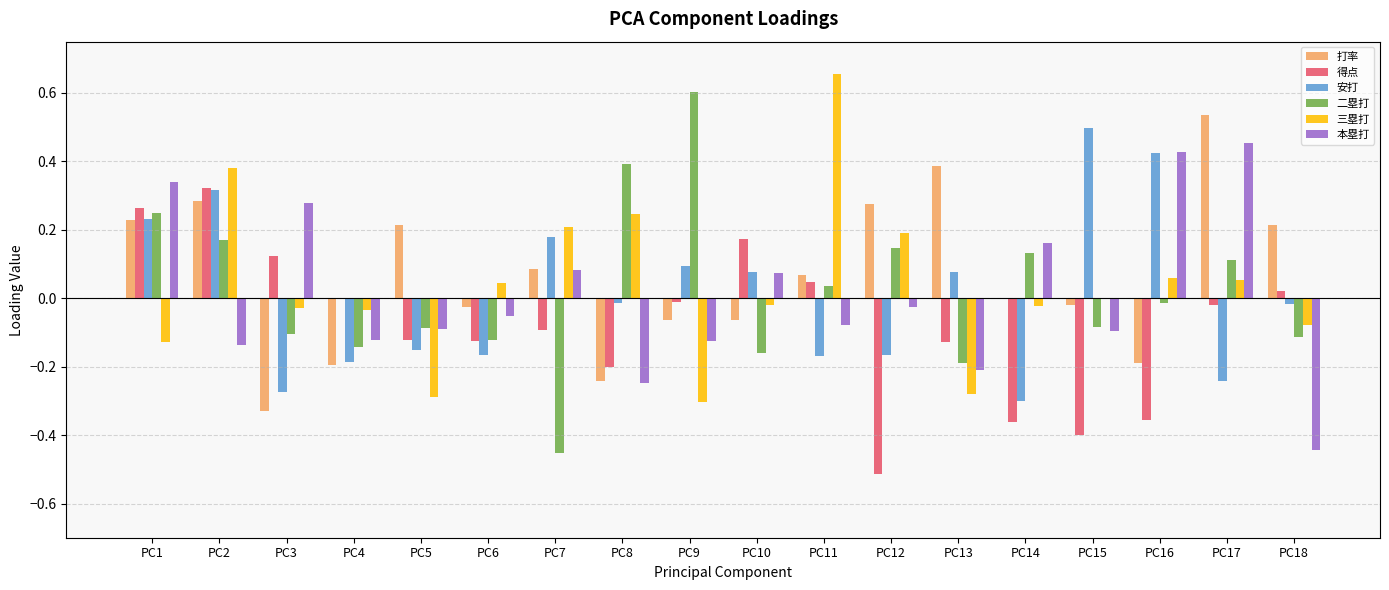

Which series changed the most between PC4 and PC16?

安打